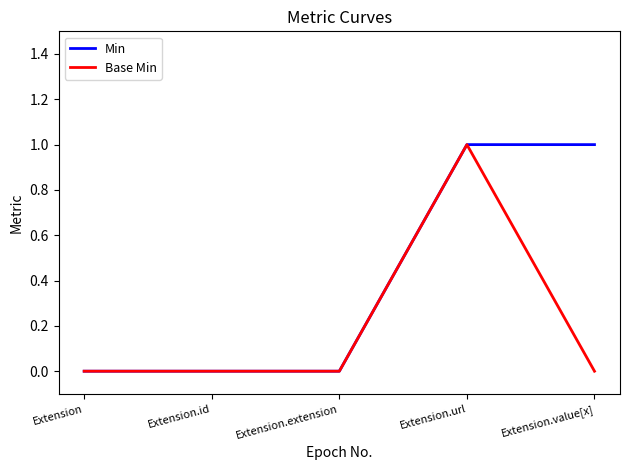

Reading left to right, extract all data points from this chart.

Min: 0	0	0	1	1
Base Min: 0	0	0	1	0